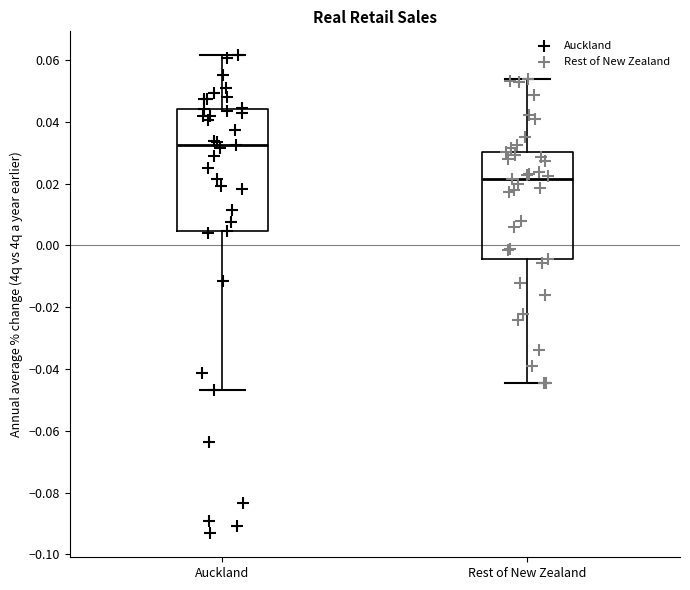

Reading left to right, transcribe this box plot: for each box, give where its median line is, the range the box spans, and where its two whiskers end, as read against the y-axis. The values are not printed on the chart, so give them approximately, as read against the axis.

Auckland: median 0.032, box 0.004 to 0.044, whiskers -0.046 to 0.062
Rest of New Zealand: median 0.022, box -0.004 to 0.030, whiskers -0.044 to 0.054